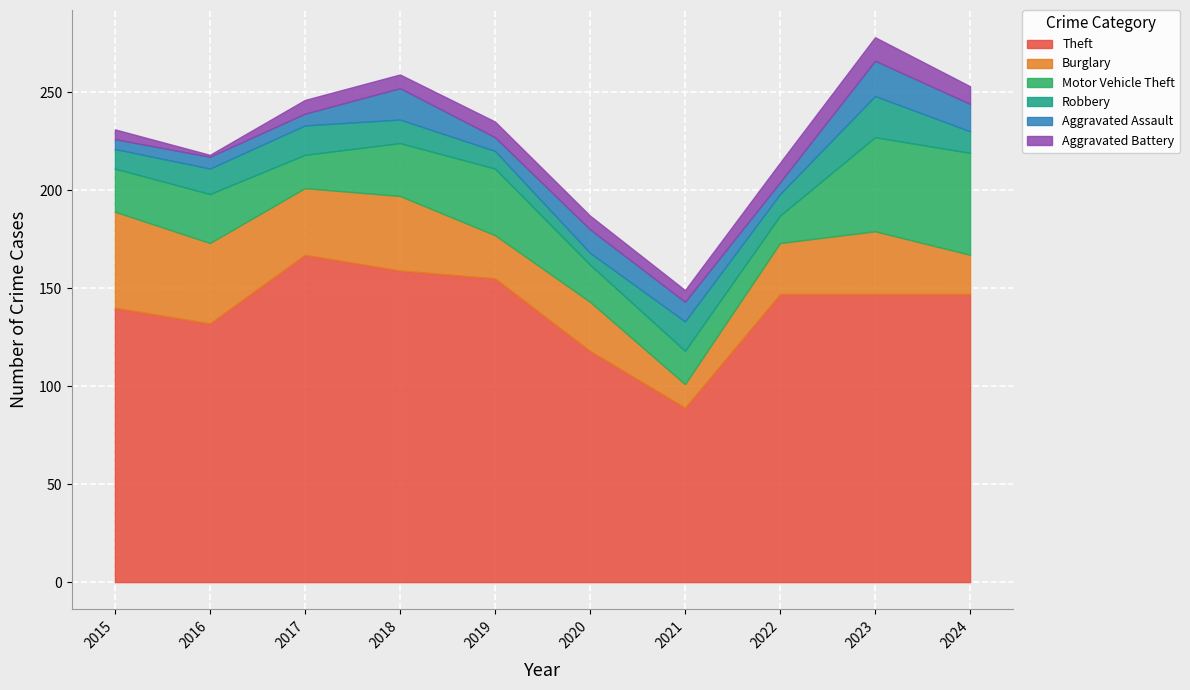

The Burglary series shows 17 at 2020. True or false?

False